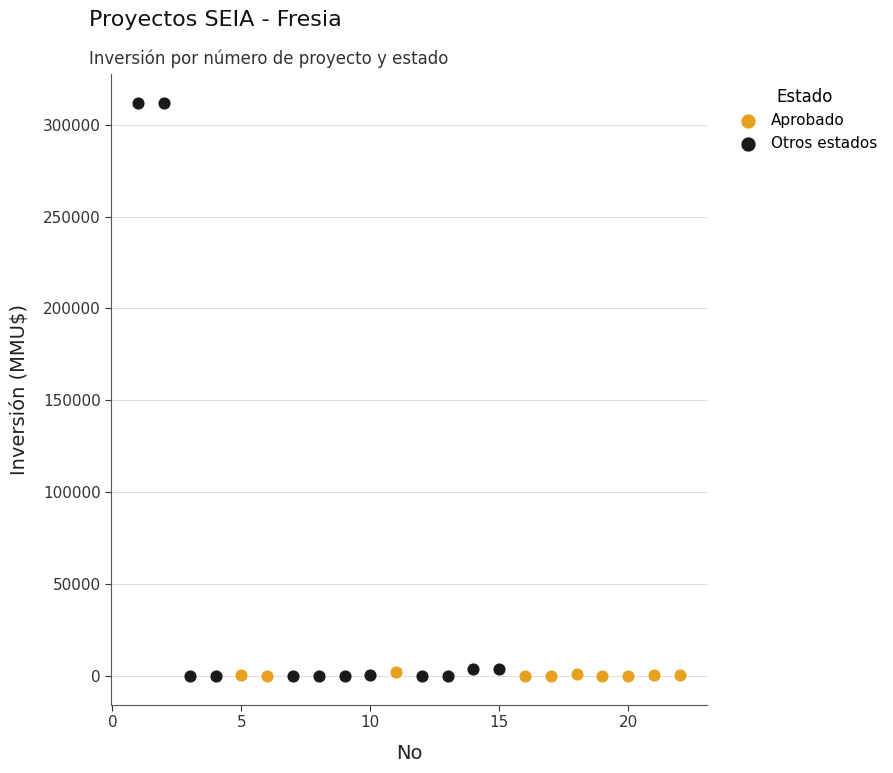

Which series reaches the maximum Y coordinate?

Otros estados